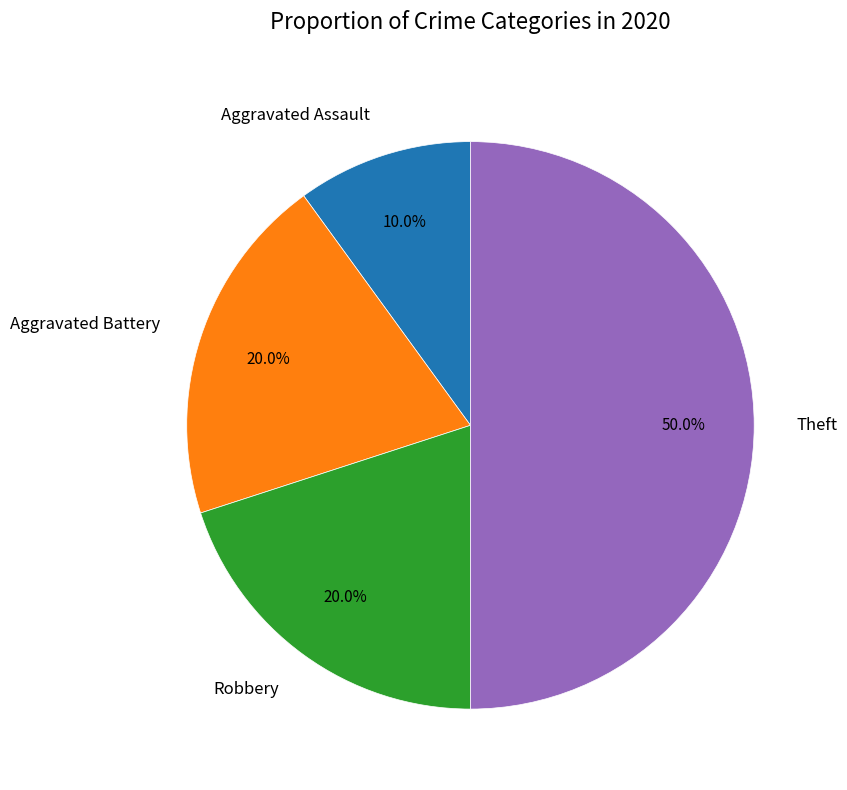

Is Robbery the majority of the pie?

No